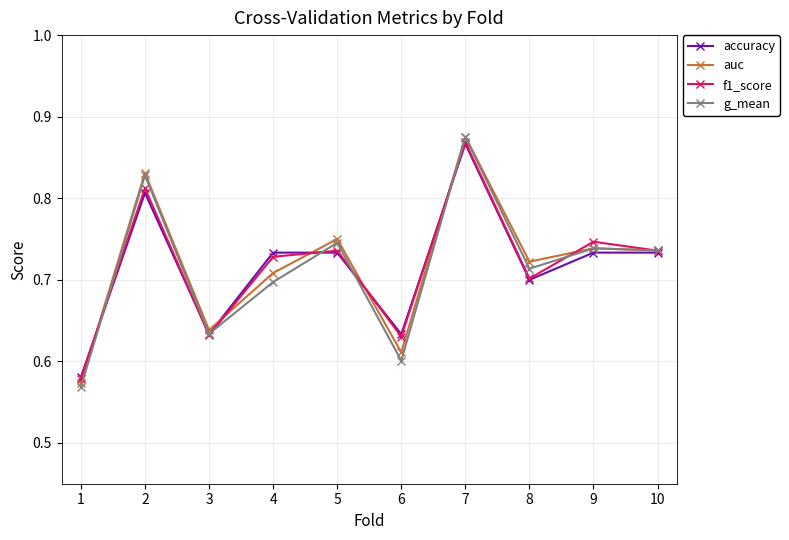

Is it true that g_mean equals 0.6 at 1?

True